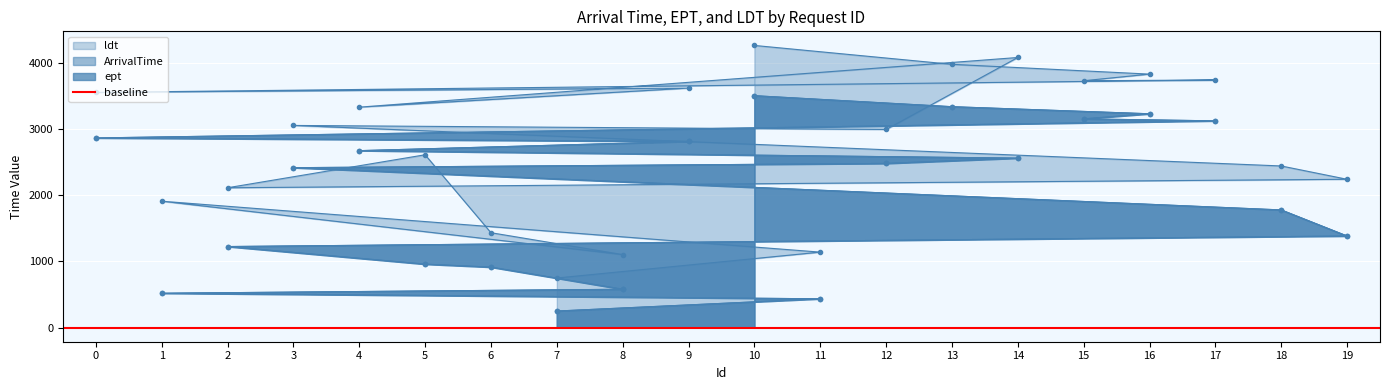

What is the label of the 8th point from the right?

4